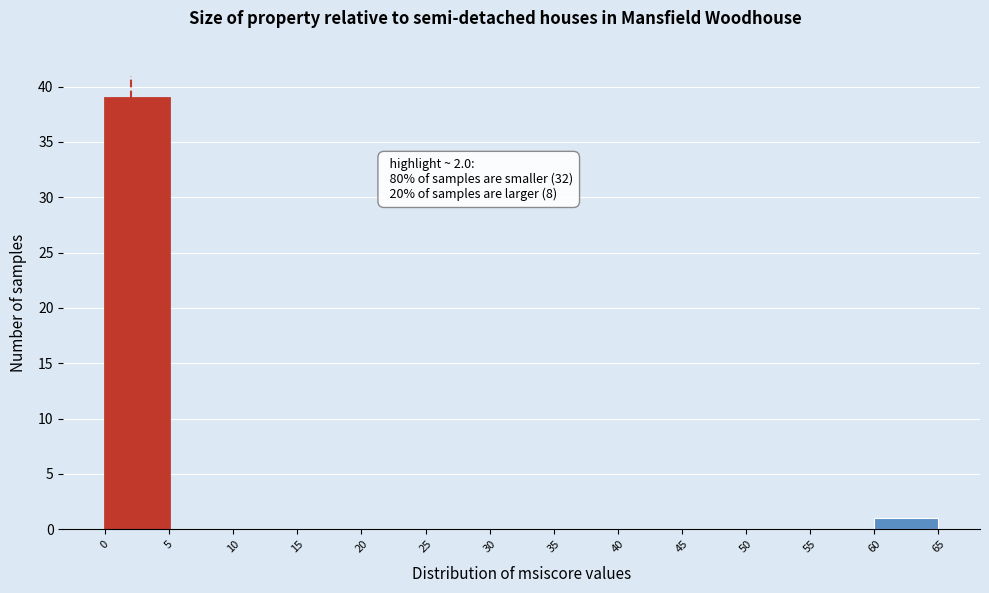

Over which range of the x-axis is the bar tallest?

0 to 5